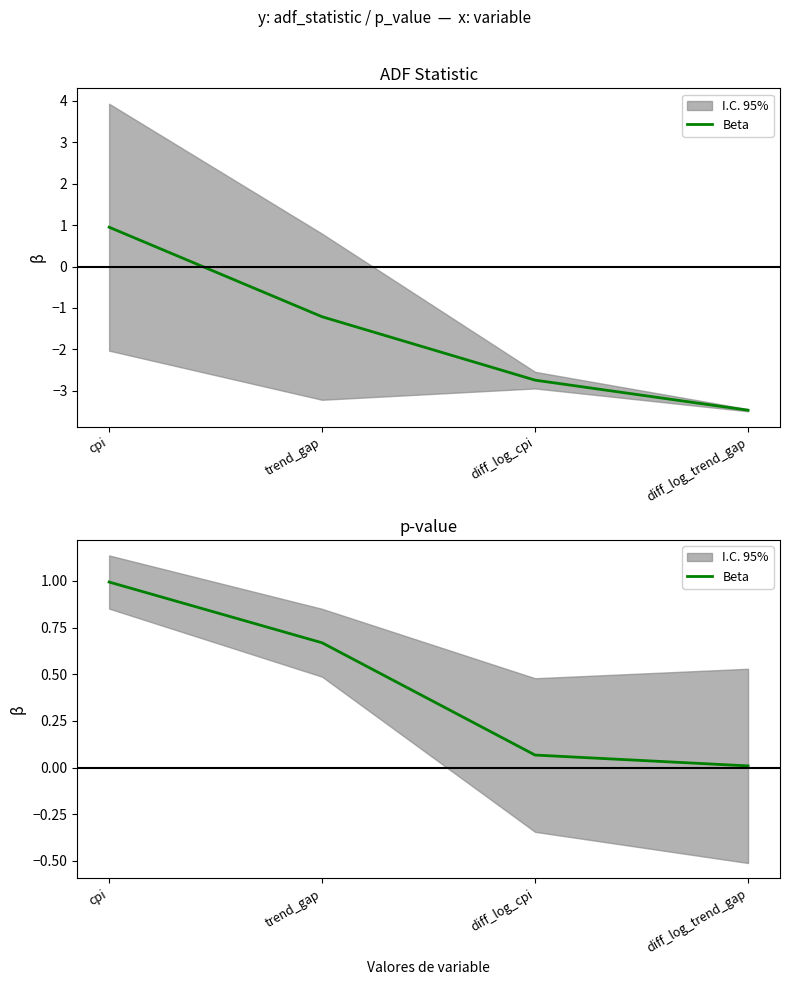

Reading left to right, what are all the values shown in this chart?

1.0	0.7	0.1	0.0